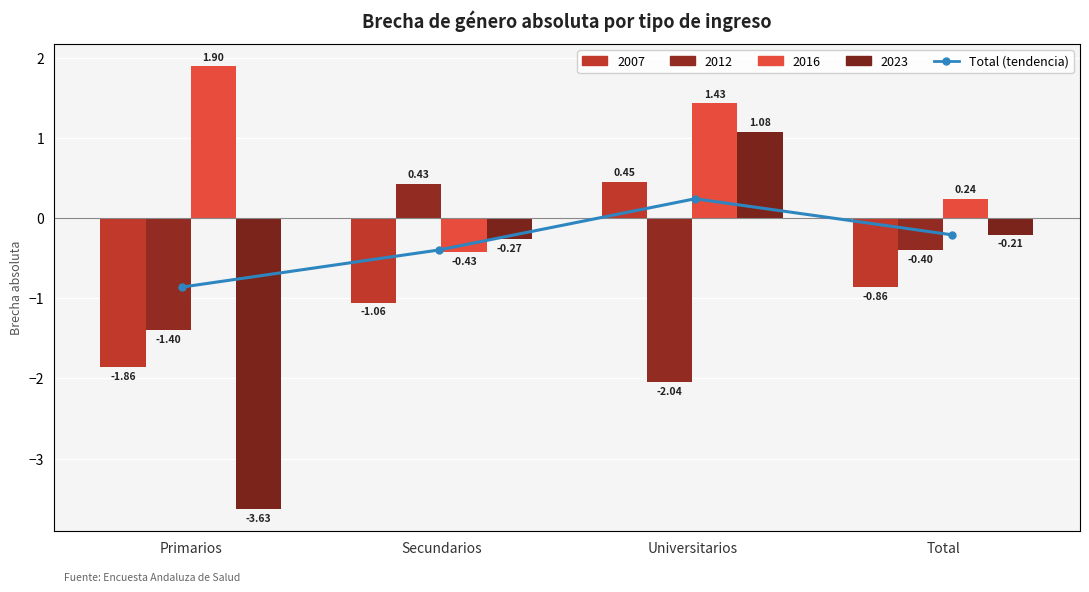

Rank the categories by value from highest to lowest.

Universitarios, Total, Secundarios, Primarios